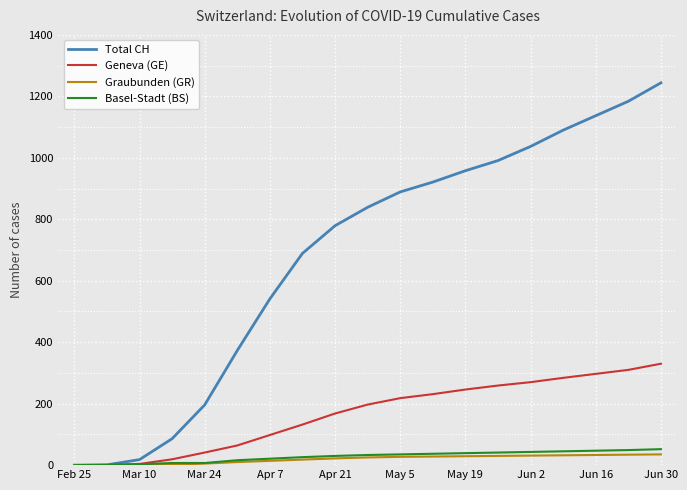

Which series has the largest range (max minus min)?

Total CH